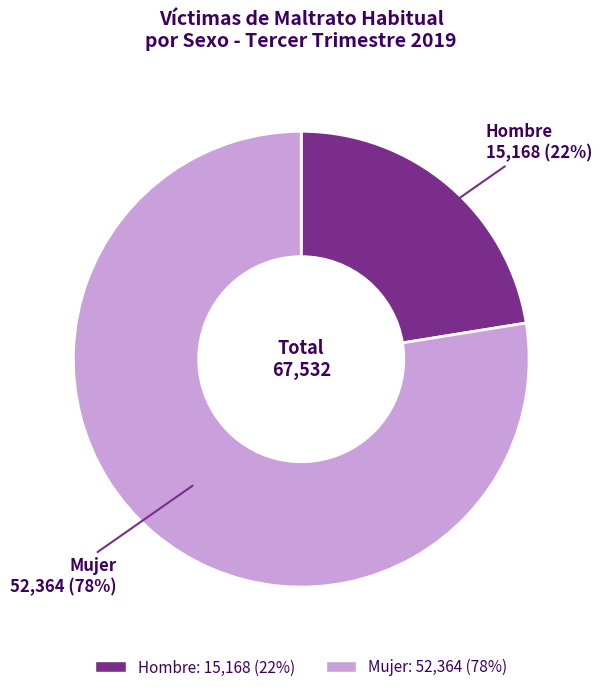

Which category has the smallest portion of the pie?

Hombre